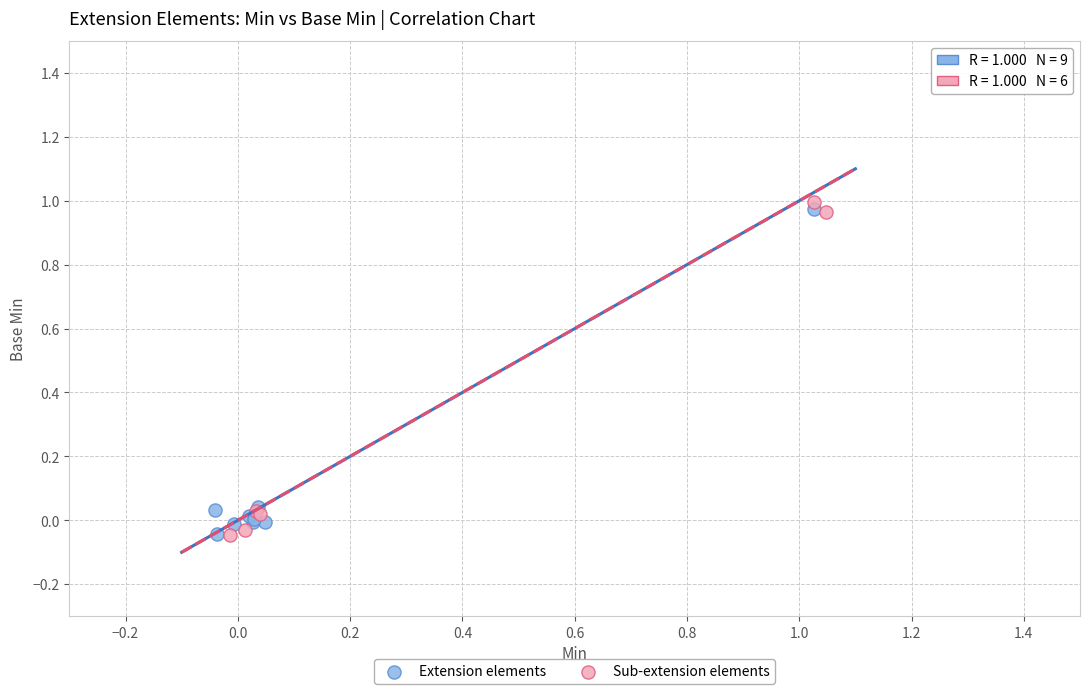

Which series has the widest spread of Y values?

Sub-extension elements